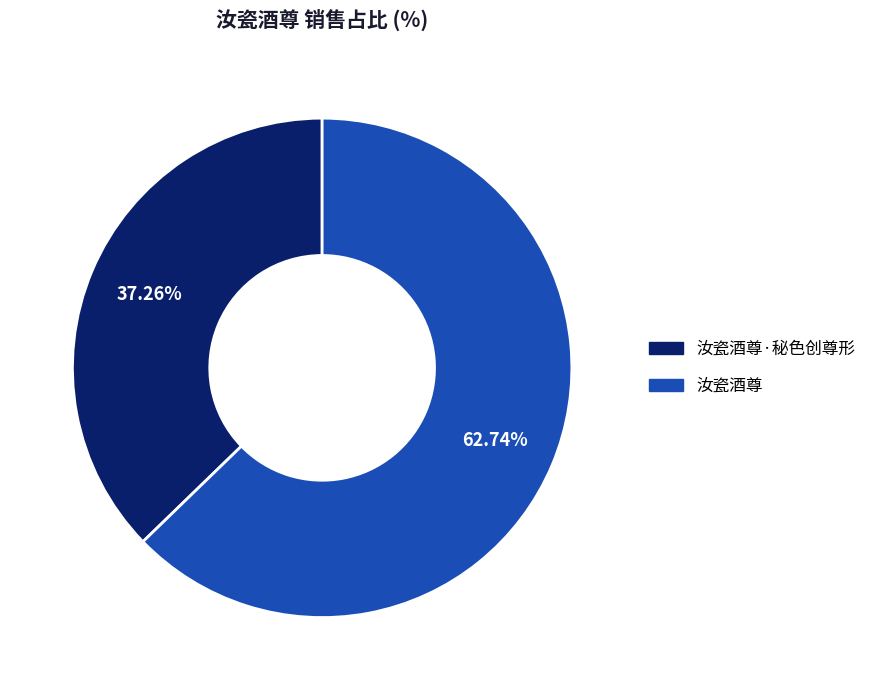

Is there any slice that represents more than half of the pie?

Yes